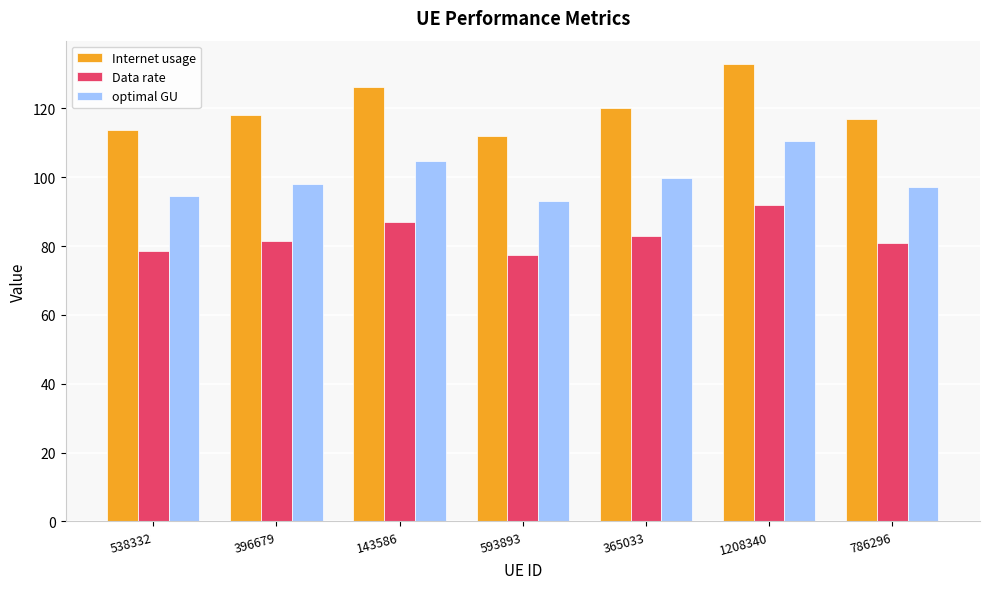

What is the value of the Internet usage bar at the 7th from the left?

117.0